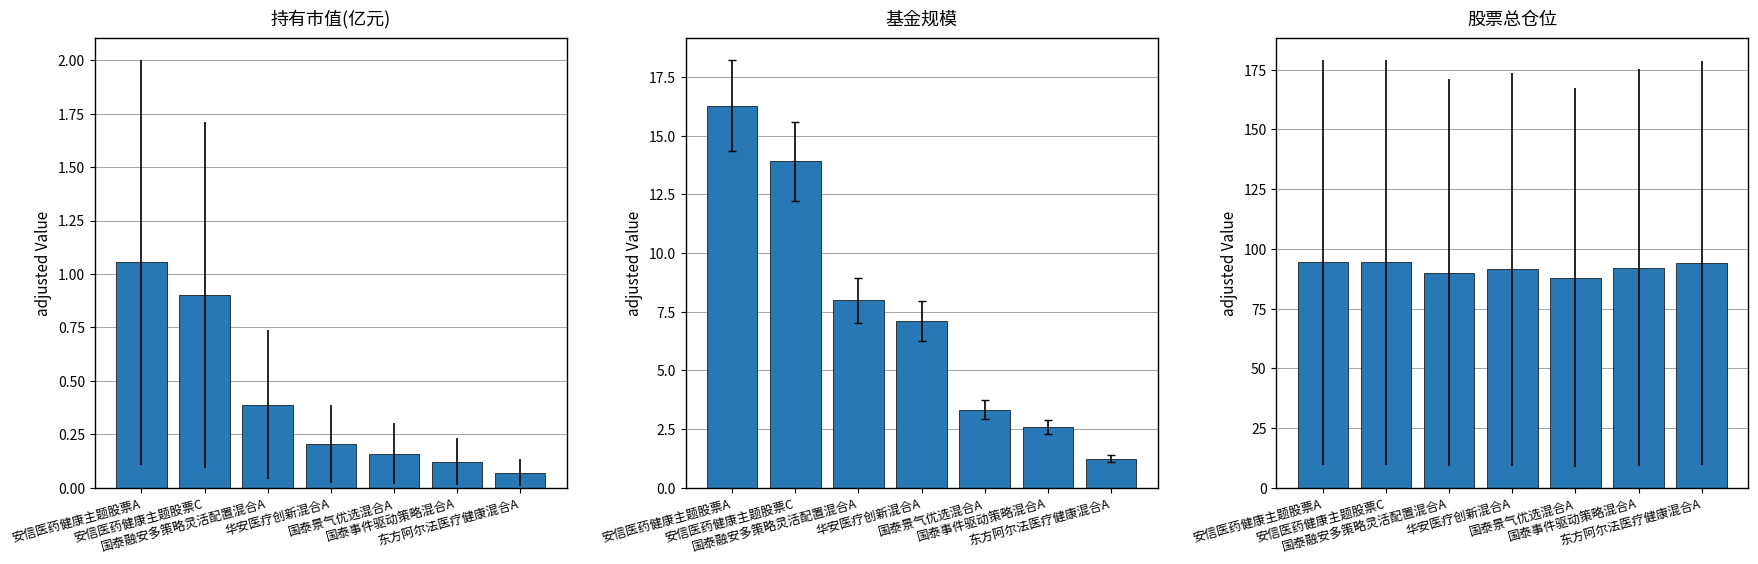

Between 安信医药健康主题股票C and 国泰事件驱动策略混合A, which is larger?

安信医药健康主题股票C